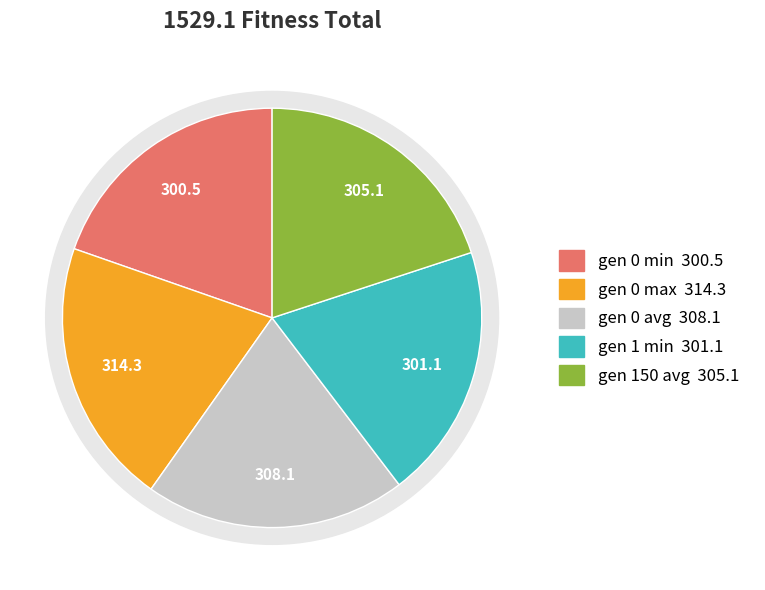

Which has a higher value, gen 150 avg or gen 1 min?

gen 150 avg